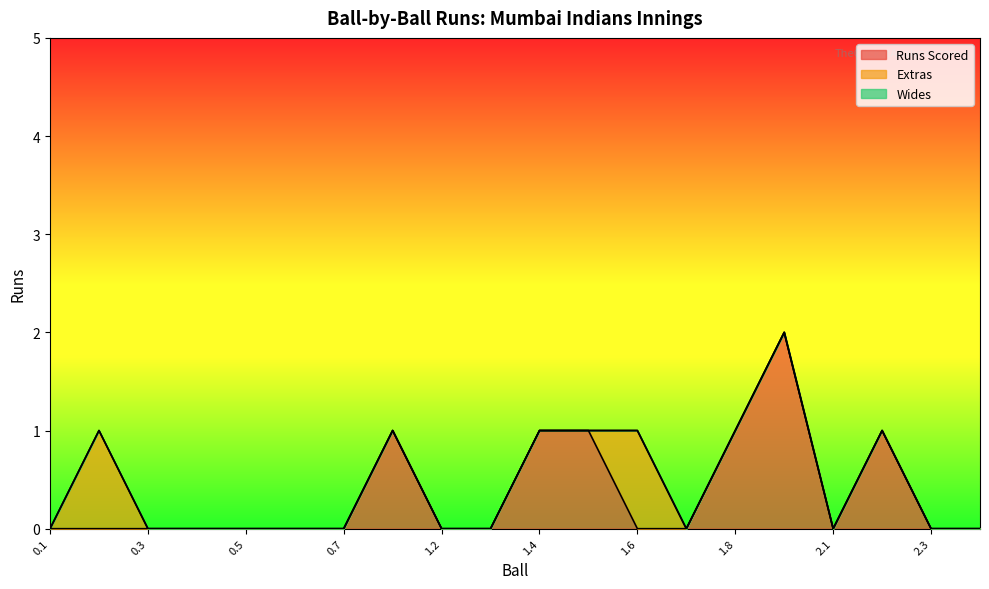

At which label is Wides closest to 0?

0.1